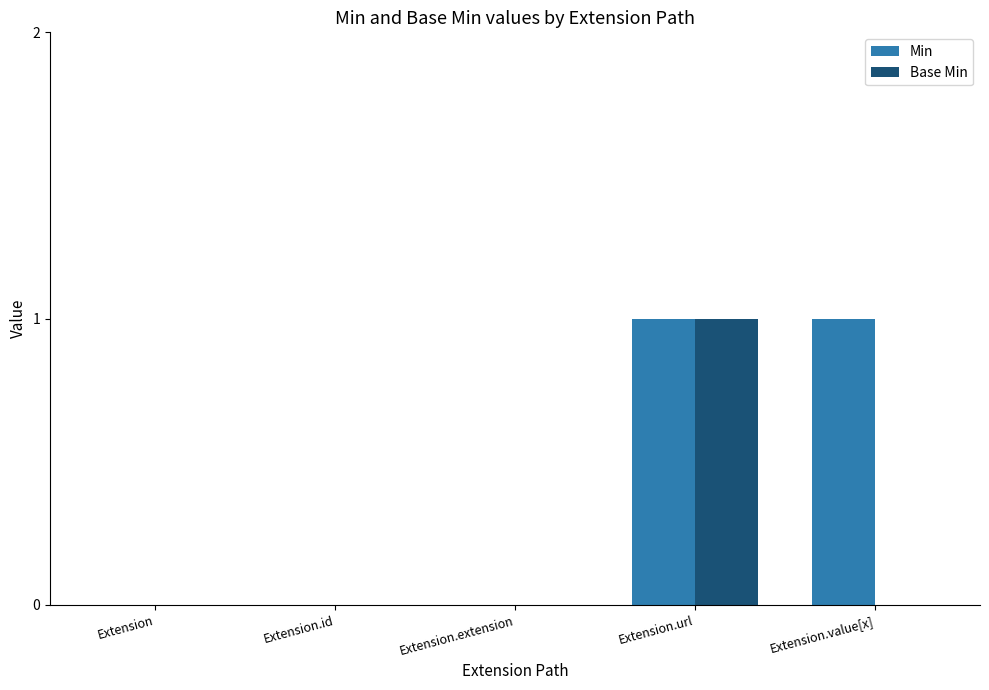

Are the bars horizontal?

No